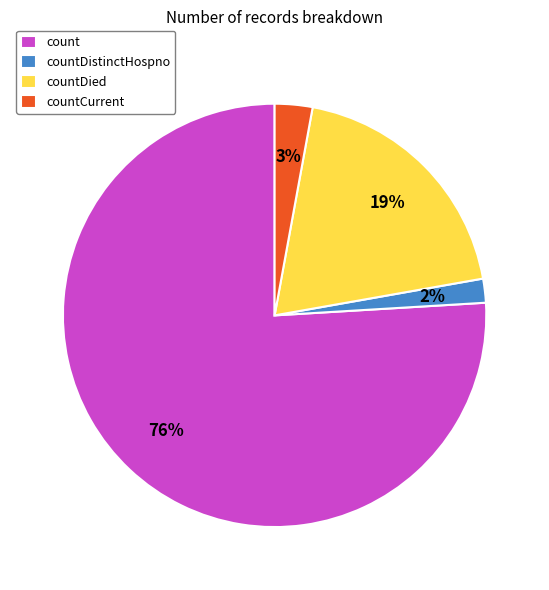

Which slice represents more than half of the pie?

count